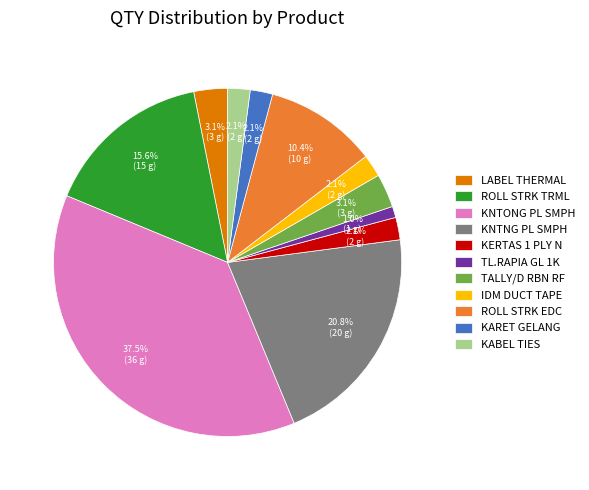

What is the smallest slice in the pie chart?

TL.RAPIA GL 1K